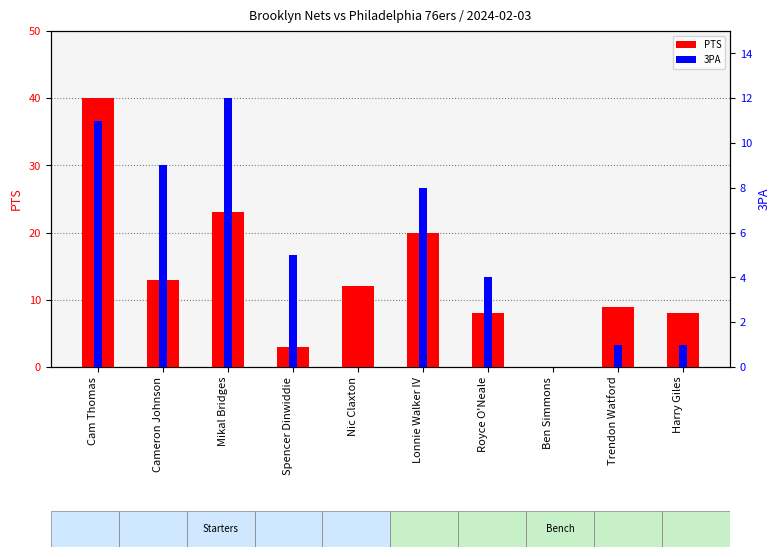

Reading right to left, what are all the values shown in this chart?

PTS: Harry Giles=8	Trendon Watford=9	Ben Simmons=0	Royce O'Neale=8	Lonnie Walker IV=20	Nic Claxton=12	Spencer Dinwiddie=3	Mikal Bridges=23	Cameron Johnson=13	Cam Thomas=40
3PA: Harry Giles=1	Trendon Watford=1	Ben Simmons=0	Royce O'Neale=4	Lonnie Walker IV=8	Nic Claxton=0	Spencer Dinwiddie=5	Mikal Bridges=12	Cameron Johnson=9	Cam Thomas=11